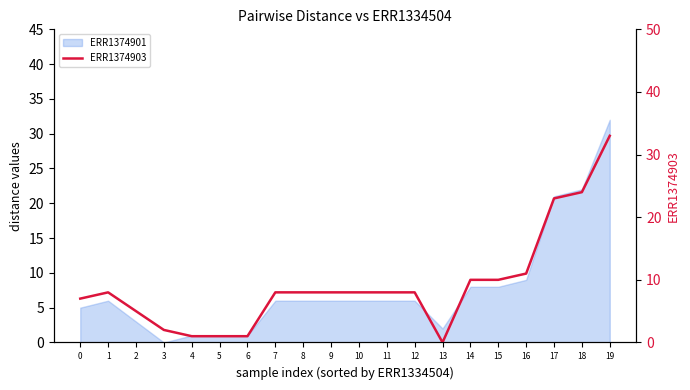

List the labels in order of value, smallest first.

13, 4, 5, 6, 3, 2, 0, 1, 7, 8, 9, 10, 11, 12, 14, 15, 16, 17, 18, 19